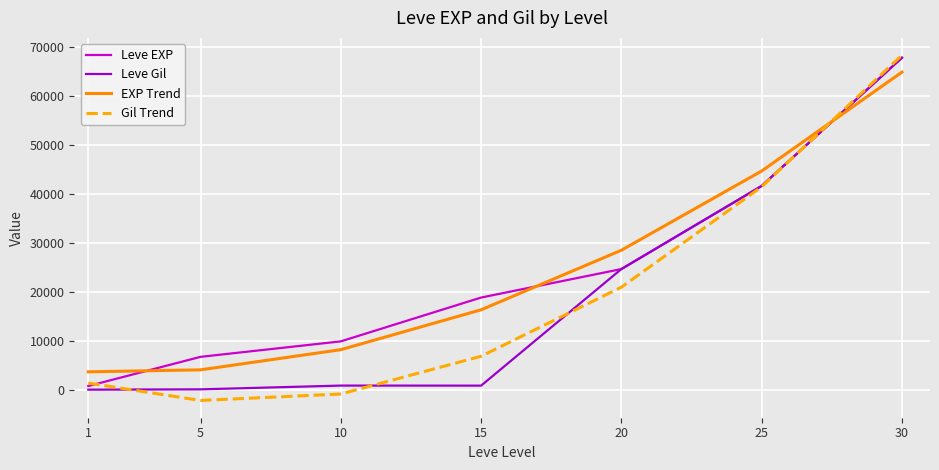

What is the difference between the maximum and minimum values in the Leve Gil series?

67570.0